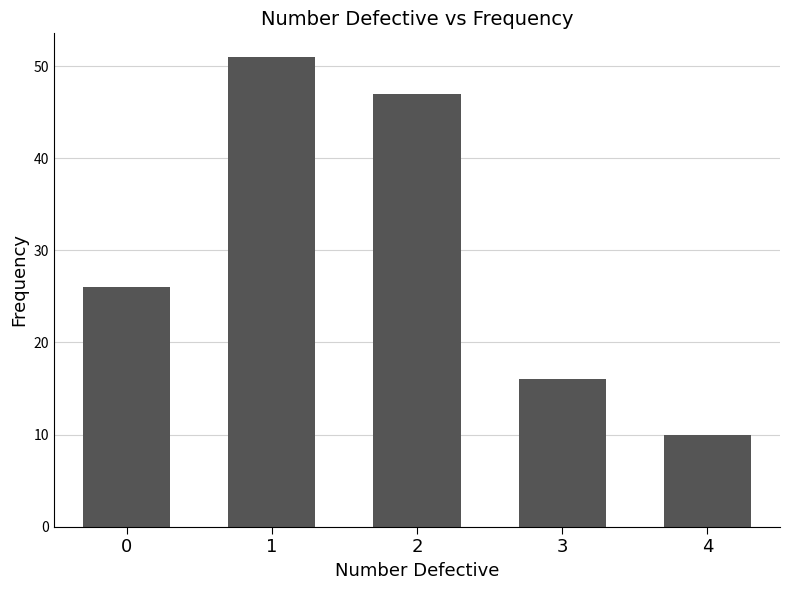

Rank the categories by value from highest to lowest.

1, 2, 0, 3, 4